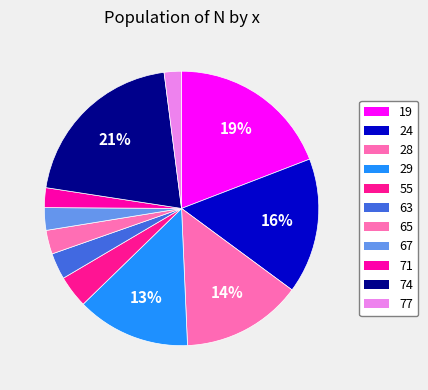

The 71 slice represents 2% of the pie. True or false?

True